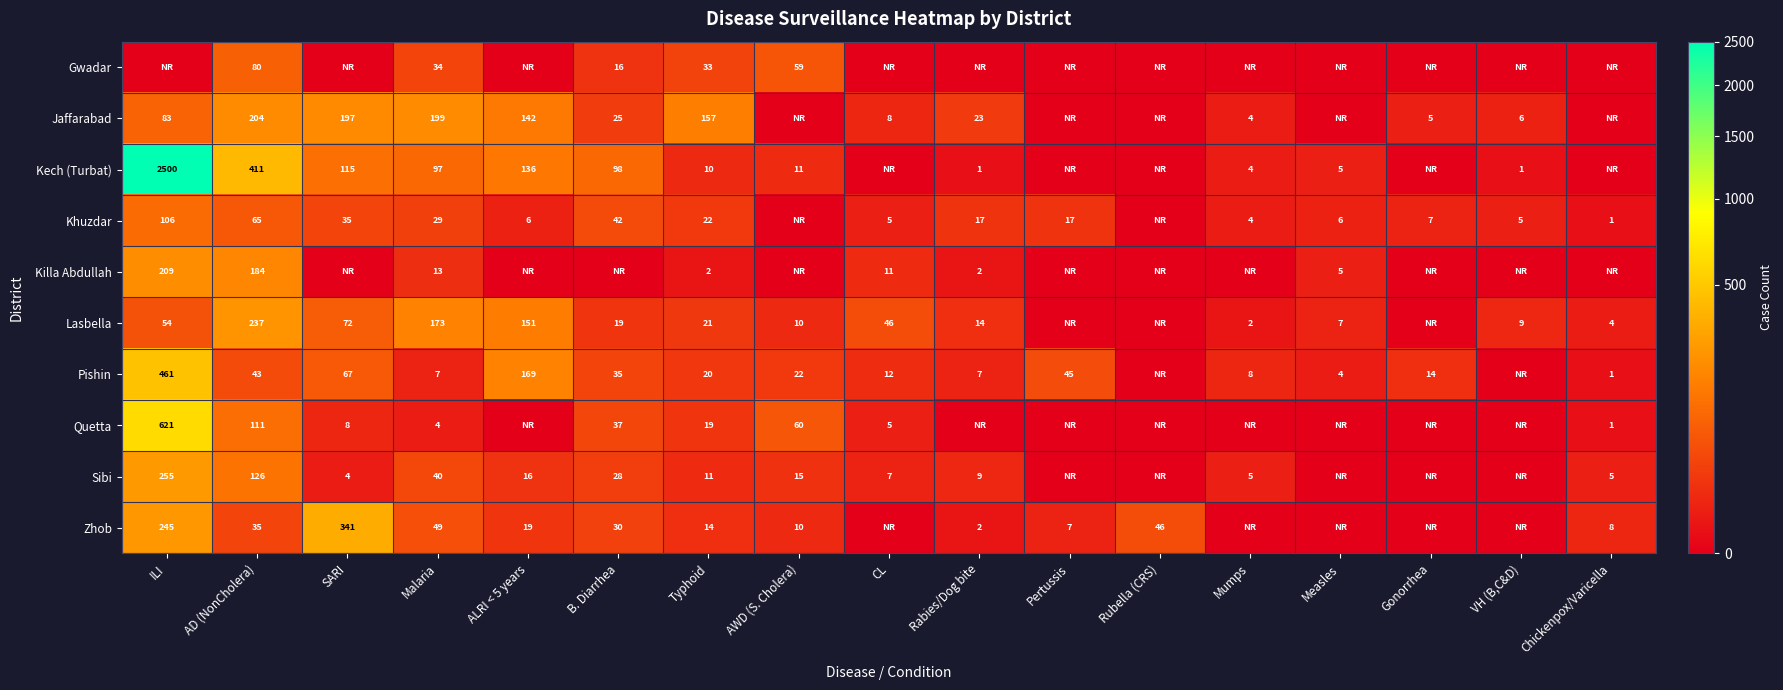

The value of Khuzdar at Mumps is 6. True or false?

False